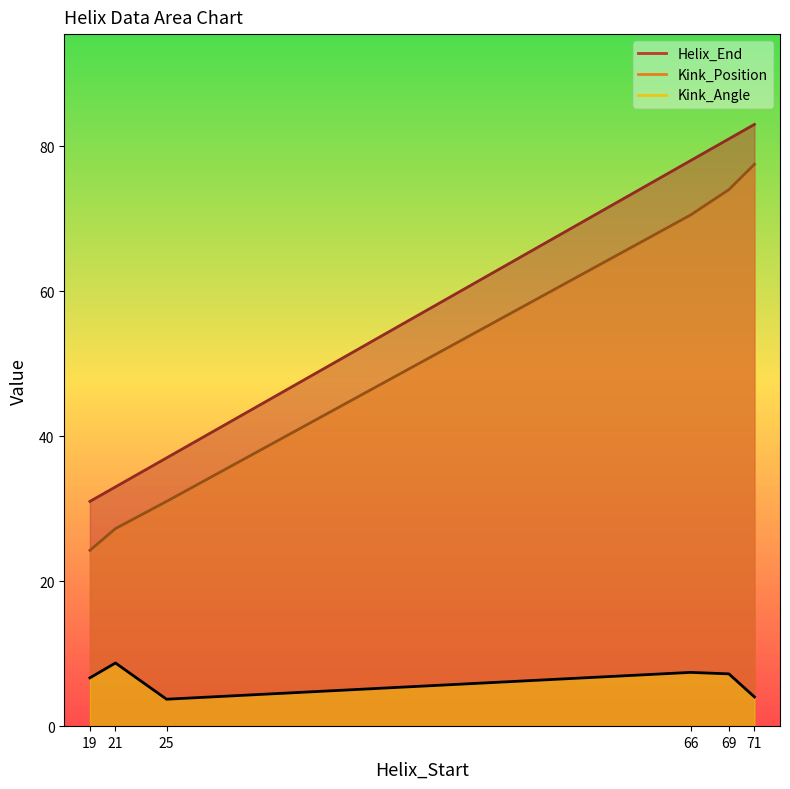

Which series has the largest total across all categories?

Helix_End